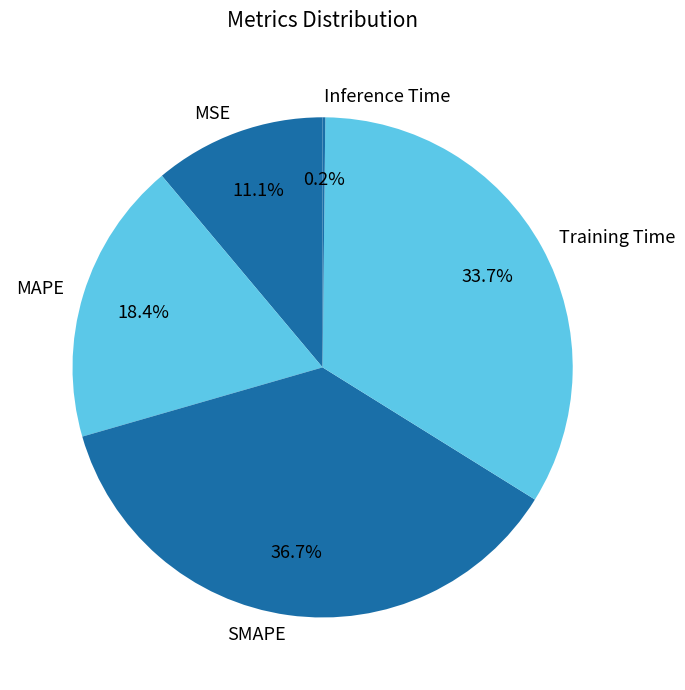

Between MAPE and SMAPE, which is larger?

SMAPE